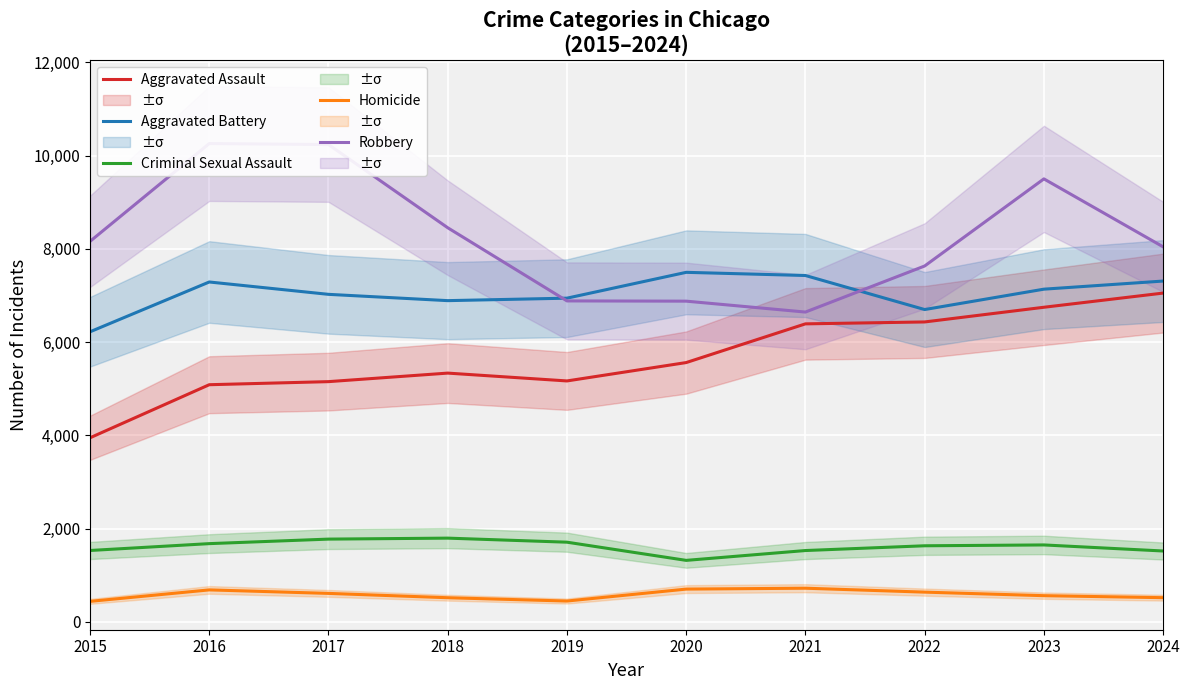

Reading right to left, what are all the values shown in this chart?

Aggravated Assault: 7053	6749	6434	6393	5563	5169	5337	5154	5088	3950
Aggravated Battery: 7311	7137	6700	7430	7498	6944	6891	7026	7291	6223
Criminal Sexual Assault: 1522	1652	1634	1532	1321	1711	1798	1777	1680	1533
Homicide: 521	564	640	724	705	449	520	613	688	442
Robbery: 8045	9502	7634	6646	6880	6885	8454	10238	10260	8162